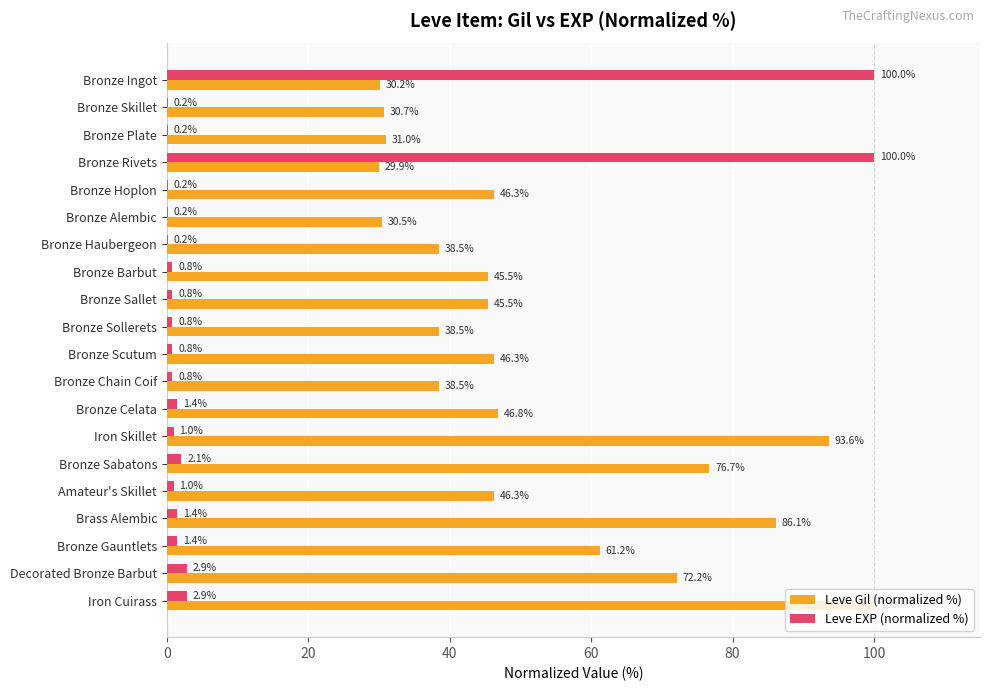

True or false: Leve Gil (normalized %) has a value of 45.5 at Bronze Sallet.

True